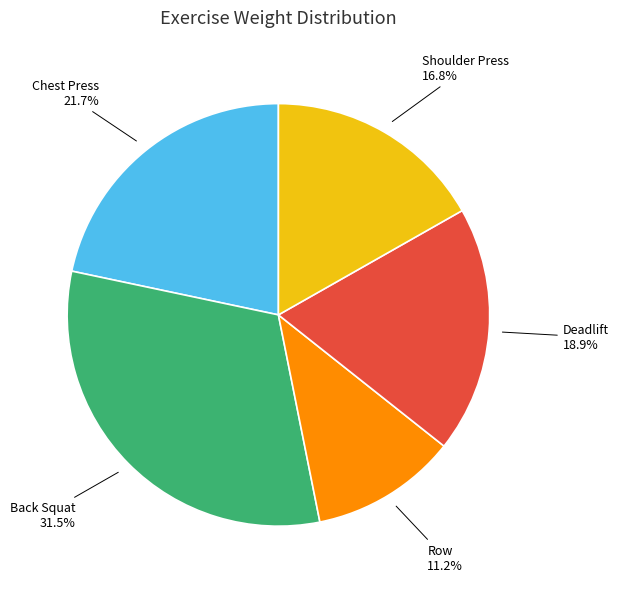

Rank the categories by value from highest to lowest.

Back Squat, Chest Press, Deadlift, Shoulder Press, Row